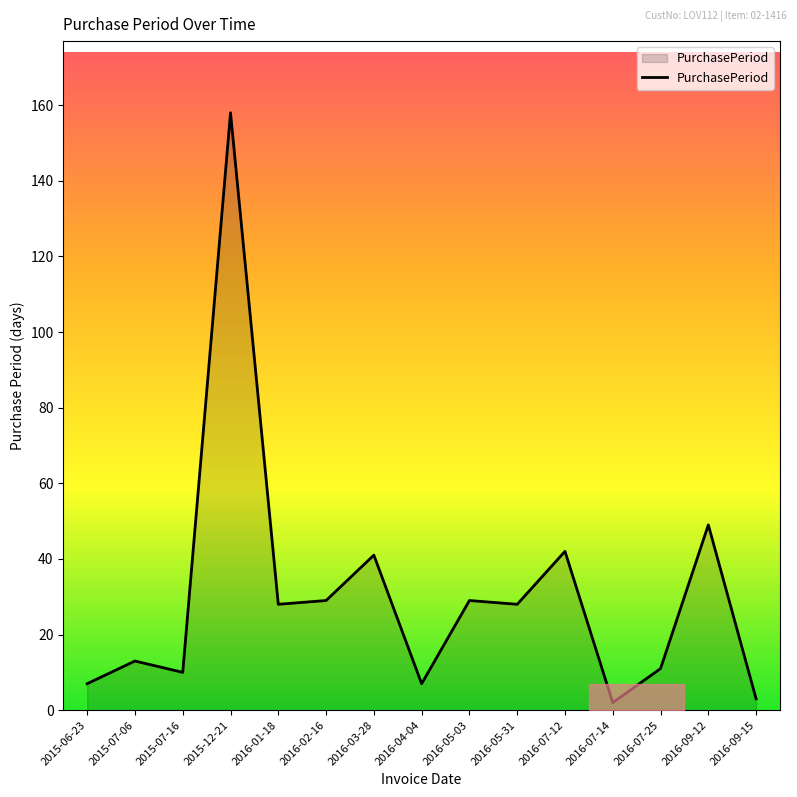

What is the difference between the maximum and minimum values?

156